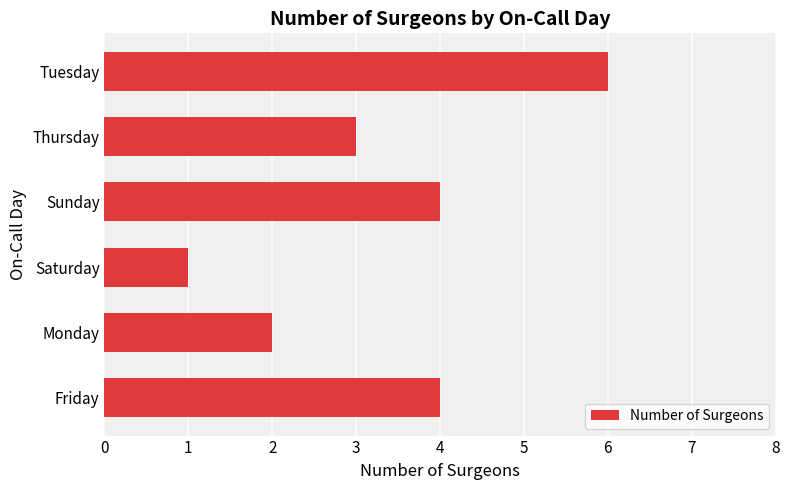

How many series are shown in this chart?

1